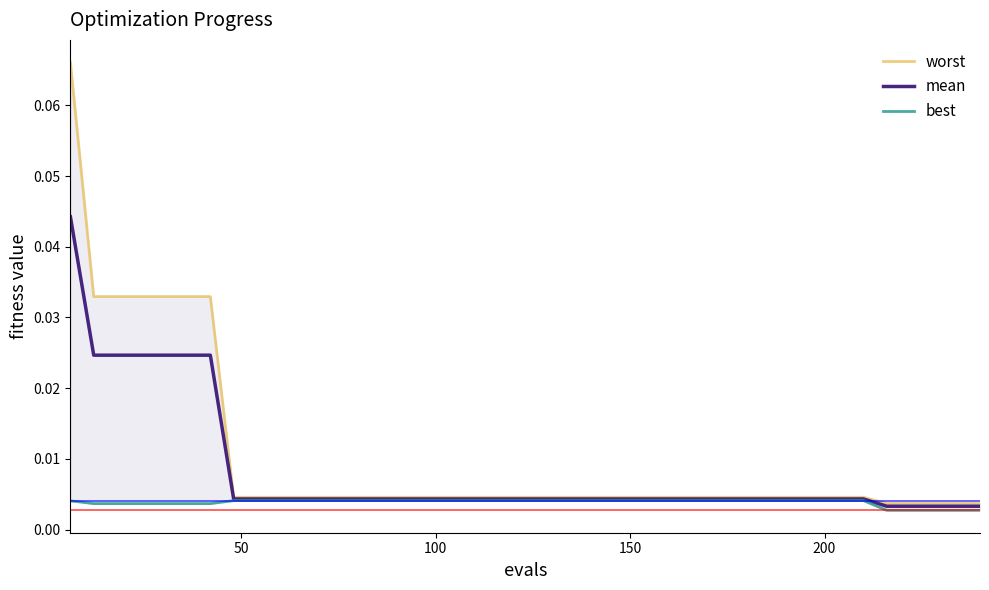

How many lines are shown in the chart?

3